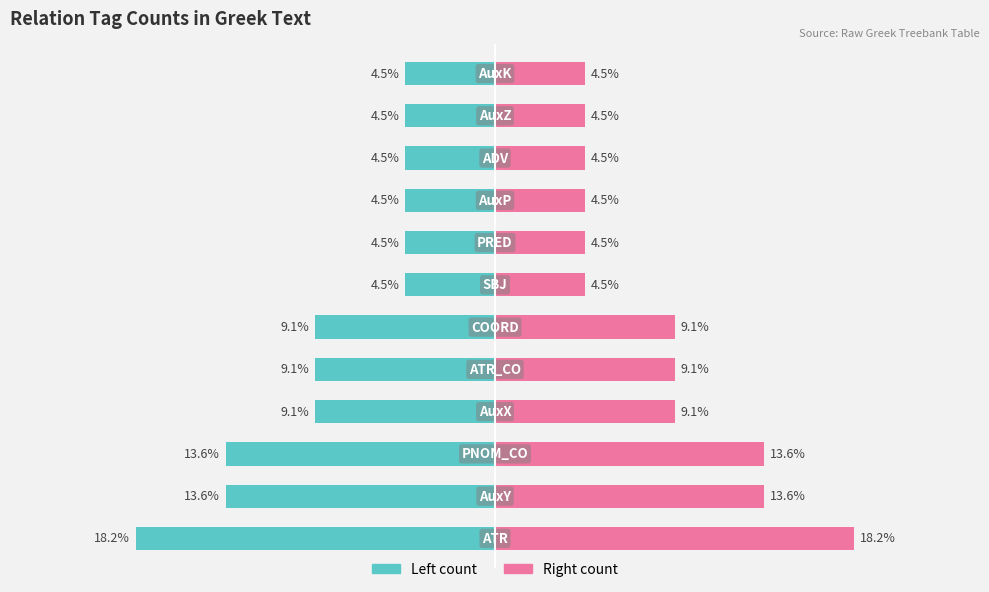

True or false: Count (left) has a value of -13.6 at 2.

True